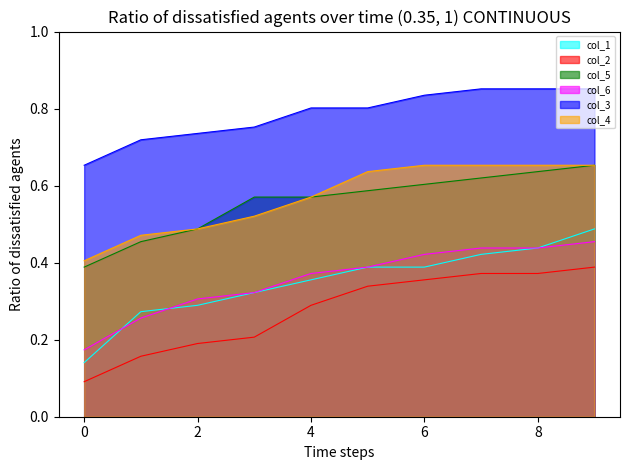

What is the total value across all series at 8?

3.4